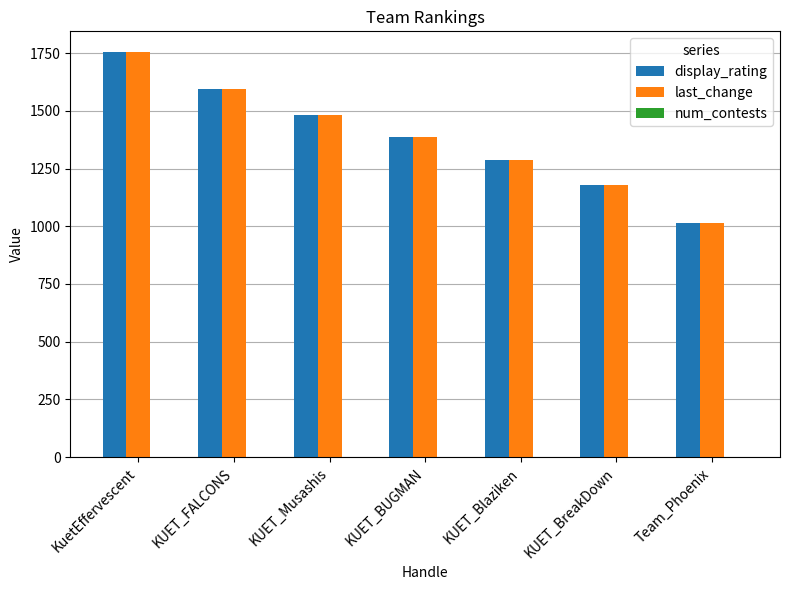

At which category is the sum across all series the highest?

KuetEffervescent